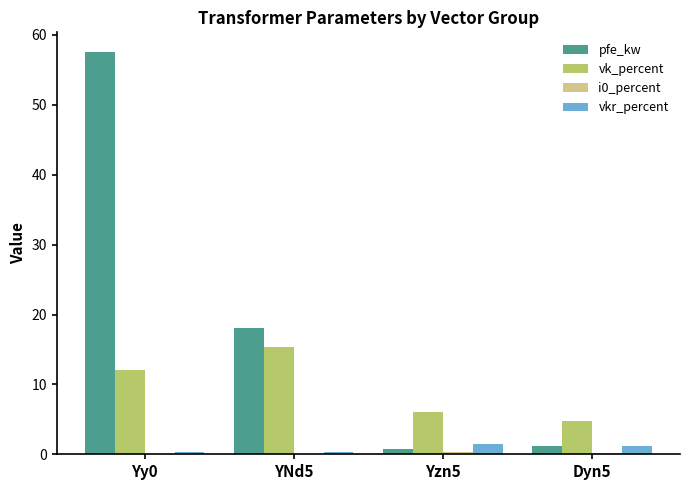

What is the sum of all pfe_kw values?

77.4